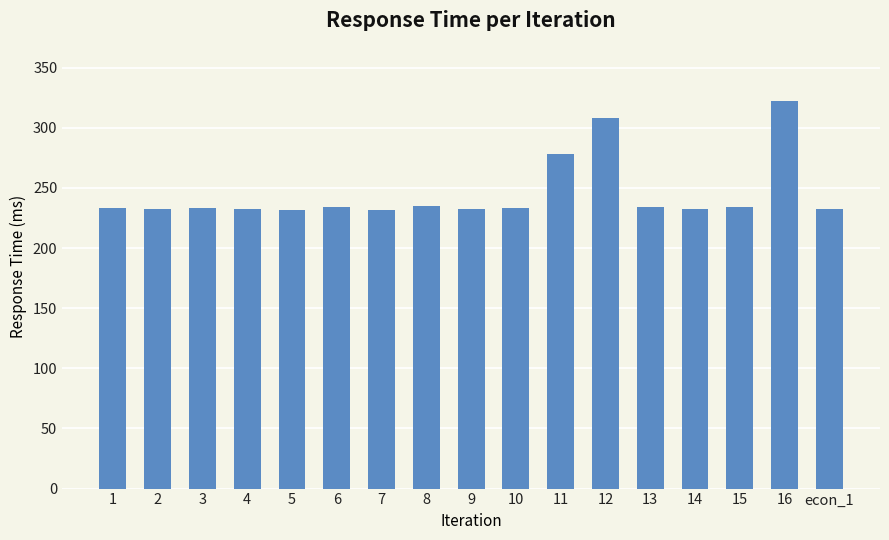

Approximately how many times larger is the value at 16 compared to 12?

1.0